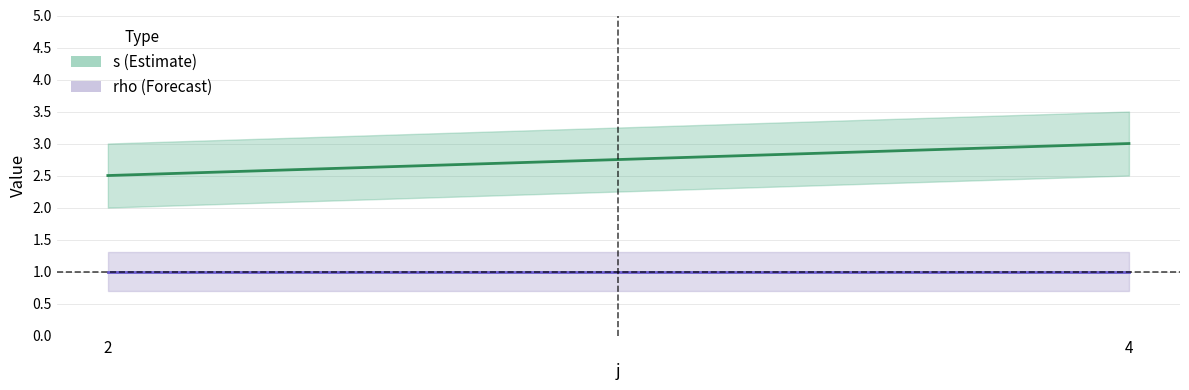

Count the number of data series in this chart.

2